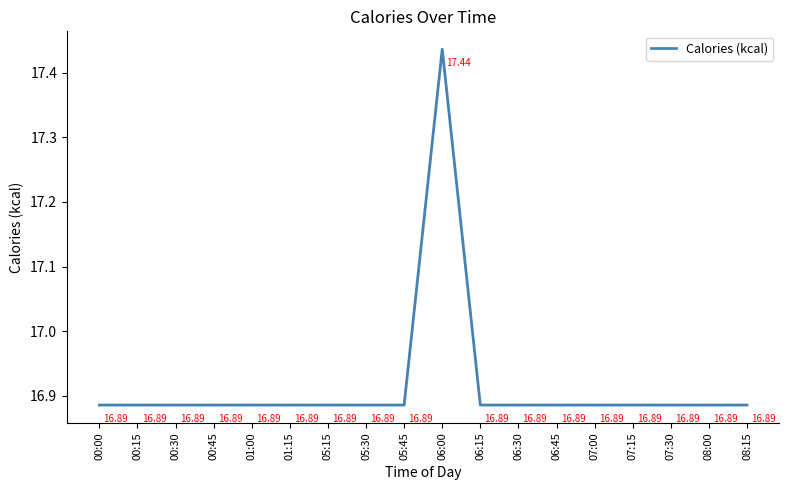

The chart shows a value of 4.9 at 01:00. True or false?

False